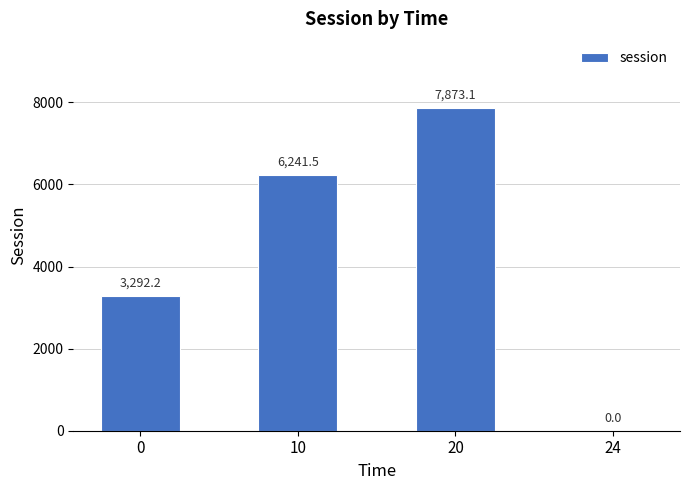

What is the sum of the values at 24 and 10?

6241.5